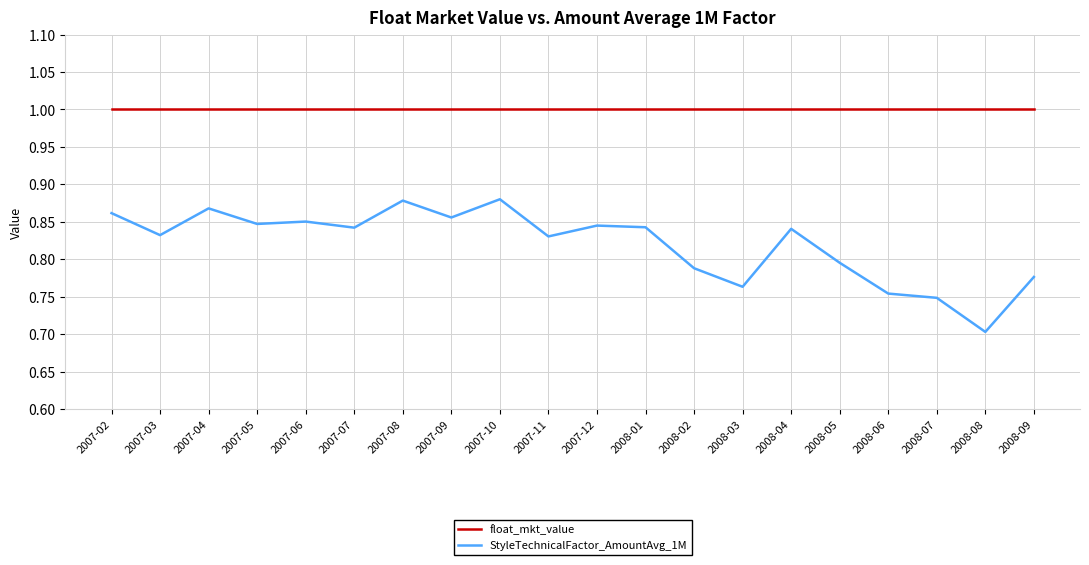

What is the difference between the highest and lowest values at 2008-08?

0.3